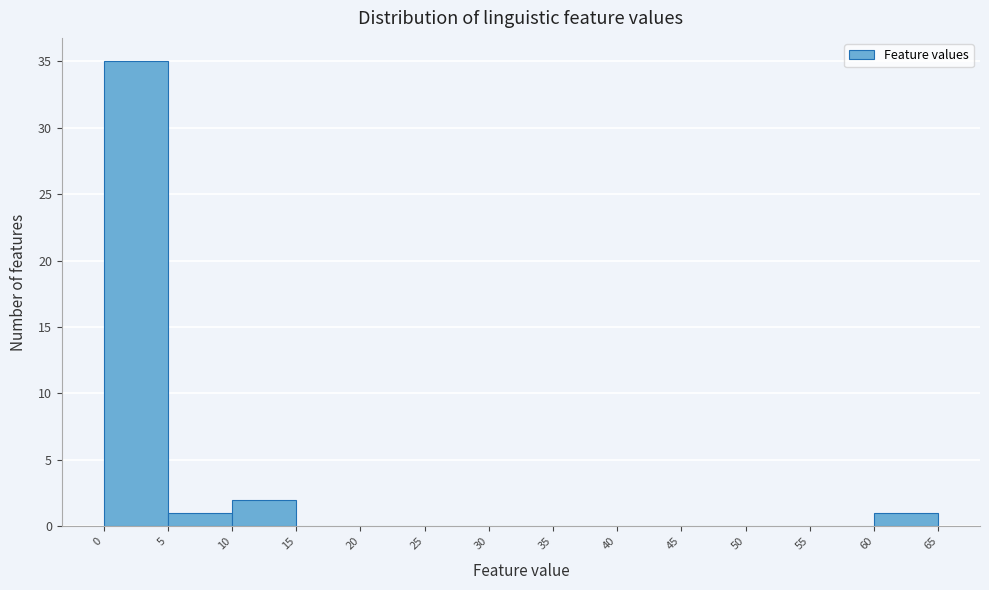

Which range on the x-axis has the tallest bar?

0 to 5